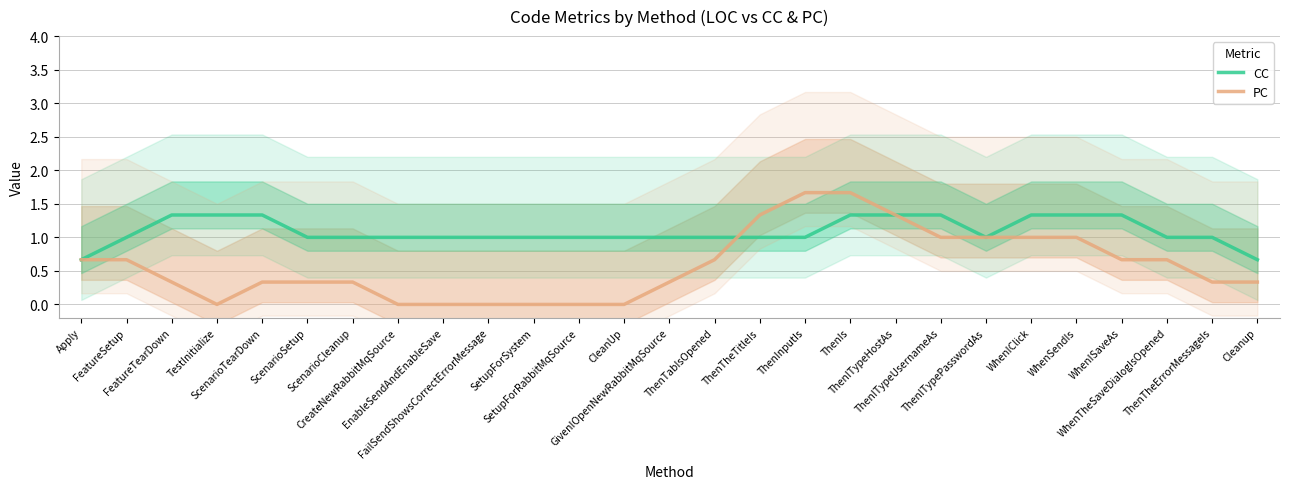

What position from the right is EnableSendAndEnableSave?

19